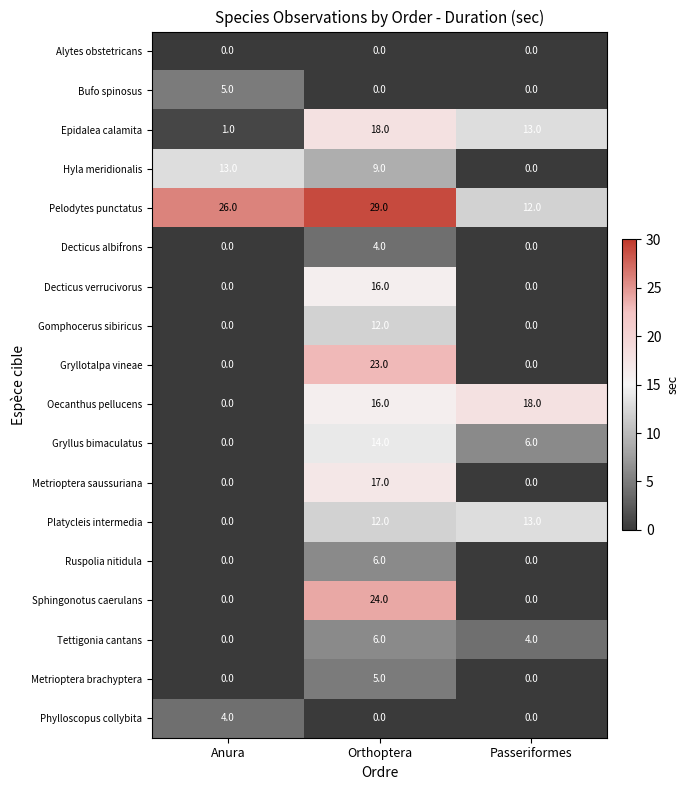

The Epidalea calamita series shows 1 at Anura. True or false?

True